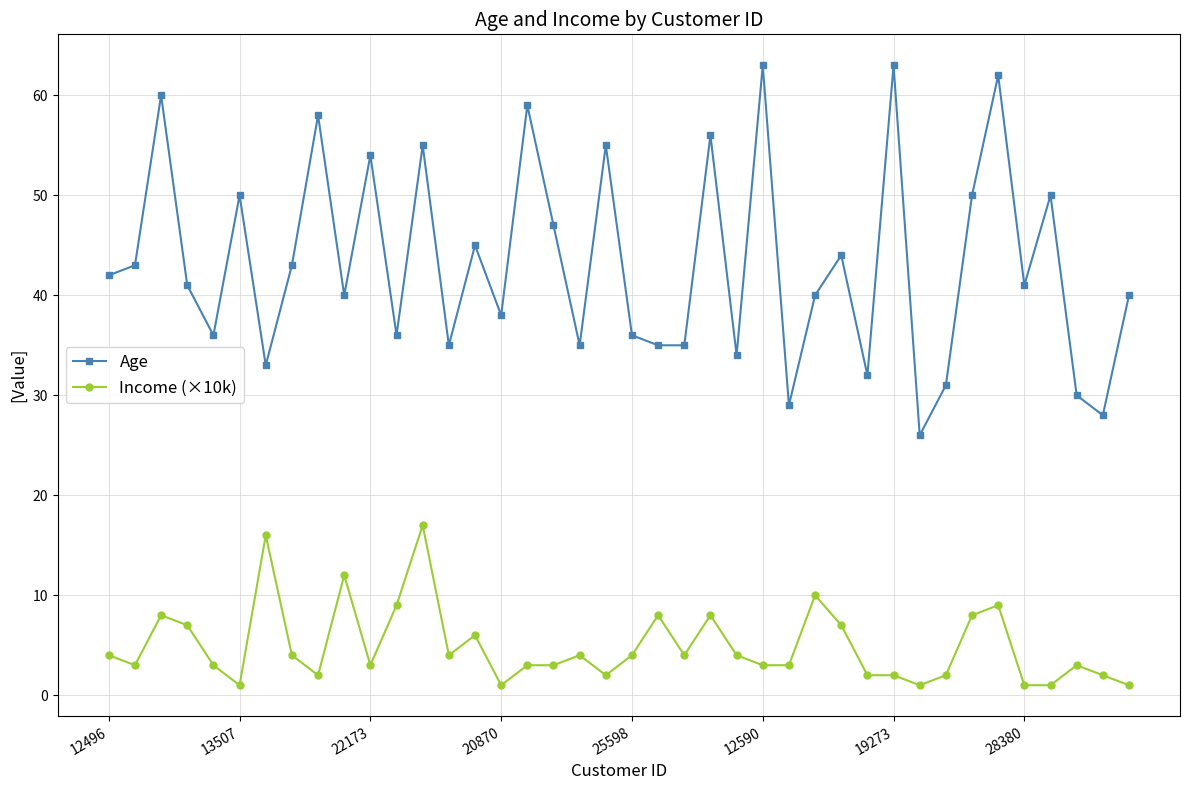

True or false: Age has more than 1 points higher than both neighbors.

True